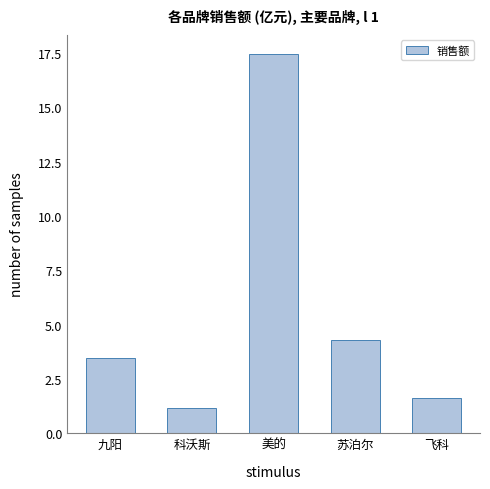

How many data points are above 3?

3